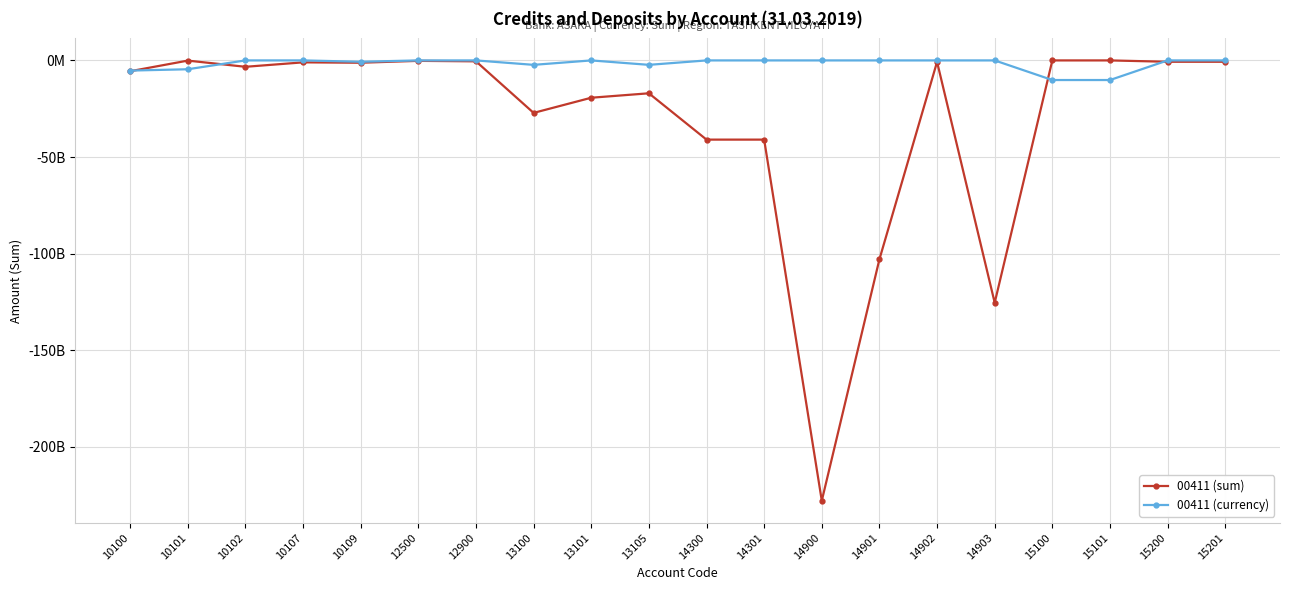

What is the difference between the maximum and second lowest values in the 00411 (currency) series?

10150764717.8